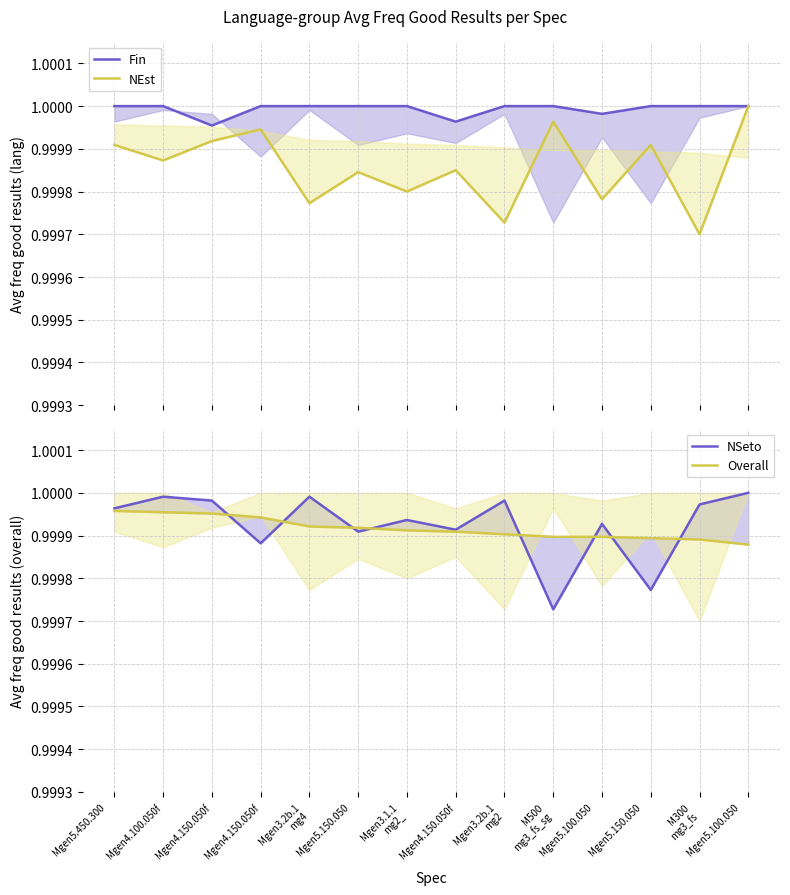

Reading right to left, extract all data points from this chart.

Fin: Mgen5.100.050
=1.0	M300
mg3_fs=1.0	Mgen5.150.050
=1.0	Mgen5.100.050
=1.0	M500
mg3_fs_sg=1.0	Mgen3.2b.1
mg2=1.0	Mgen4.150.050f=1.0	Mgen3.1.1
mg2_=1.0	Mgen5.150.050
=1.0	Mgen3.2b.1
mg4=1.0	Mgen4.150.050f=1.0	Mgen4.150.050f=1.0	Mgen4.100.050f=1.0	Mgen5.450.300
=1.0
NEst: Mgen5.100.050
=1.0	M300
mg3_fs=1.0	Mgen5.150.050
=1.0	Mgen5.100.050
=1.0	M500
mg3_fs_sg=1.0	Mgen3.2b.1
mg2=1.0	Mgen4.150.050f=1.0	Mgen3.1.1
mg2_=1.0	Mgen5.150.050
=1.0	Mgen3.2b.1
mg4=1.0	Mgen4.150.050f=1.0	Mgen4.150.050f=1.0	Mgen4.100.050f=1.0	Mgen5.450.300
=1.0
NSeto: Mgen5.100.050
=1.0	M300
mg3_fs=1.0	Mgen5.150.050
=1.0	Mgen5.100.050
=1.0	M500
mg3_fs_sg=1.0	Mgen3.2b.1
mg2=1.0	Mgen4.150.050f=1.0	Mgen3.1.1
mg2_=1.0	Mgen5.150.050
=1.0	Mgen3.2b.1
mg4=1.0	Mgen4.150.050f=1.0	Mgen4.150.050f=1.0	Mgen4.100.050f=1.0	Mgen5.450.300
=1.0
Overall: Mgen5.100.050
=1.0	M300
mg3_fs=1.0	Mgen5.150.050
=1.0	Mgen5.100.050
=1.0	M500
mg3_fs_sg=1.0	Mgen3.2b.1
mg2=1.0	Mgen4.150.050f=1.0	Mgen3.1.1
mg2_=1.0	Mgen5.150.050
=1.0	Mgen3.2b.1
mg4=1.0	Mgen4.150.050f=1.0	Mgen4.150.050f=1.0	Mgen4.100.050f=1.0	Mgen5.450.300
=1.0